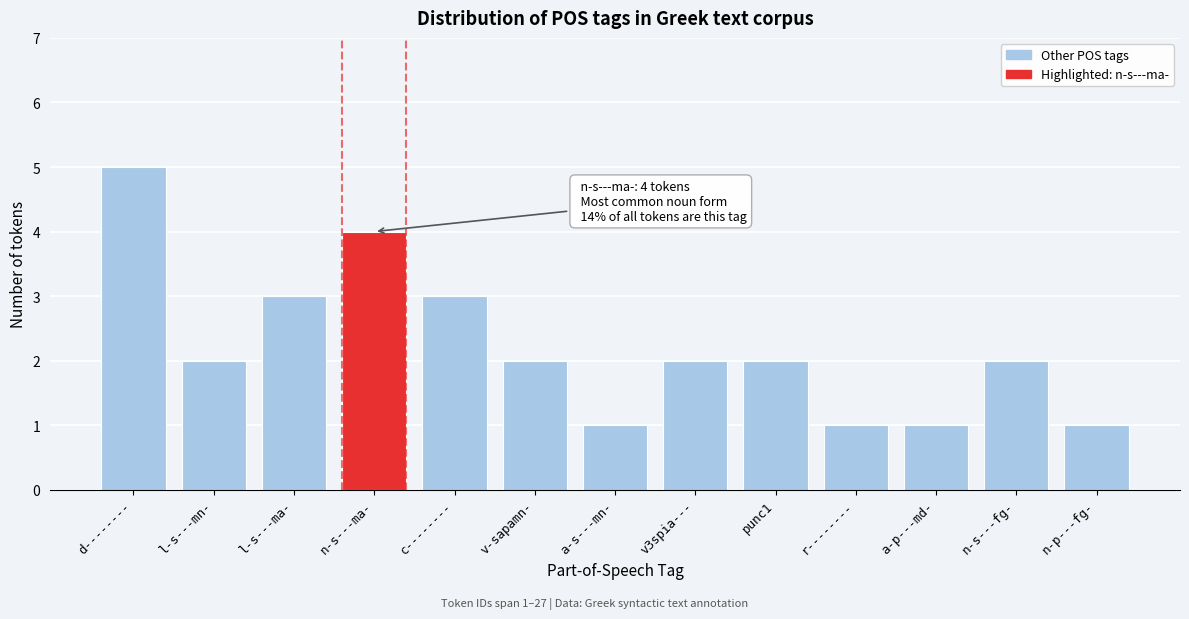

Reading left to right, extract all data points from this chart.

5	2	3	4	3	2	1	2	2	1	1	2	1